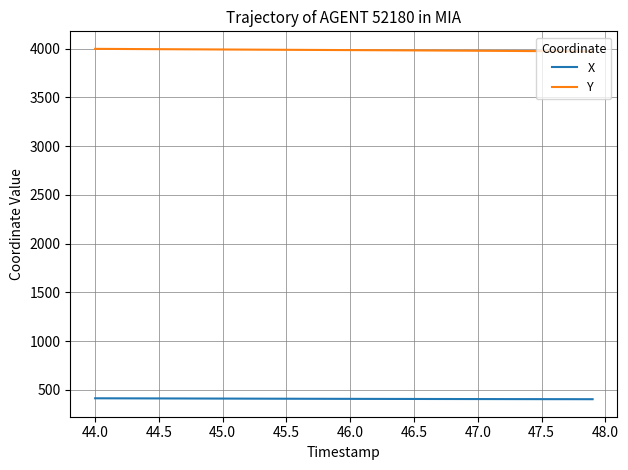

Rank the series by their average value, from highest to lowest.

Y, X